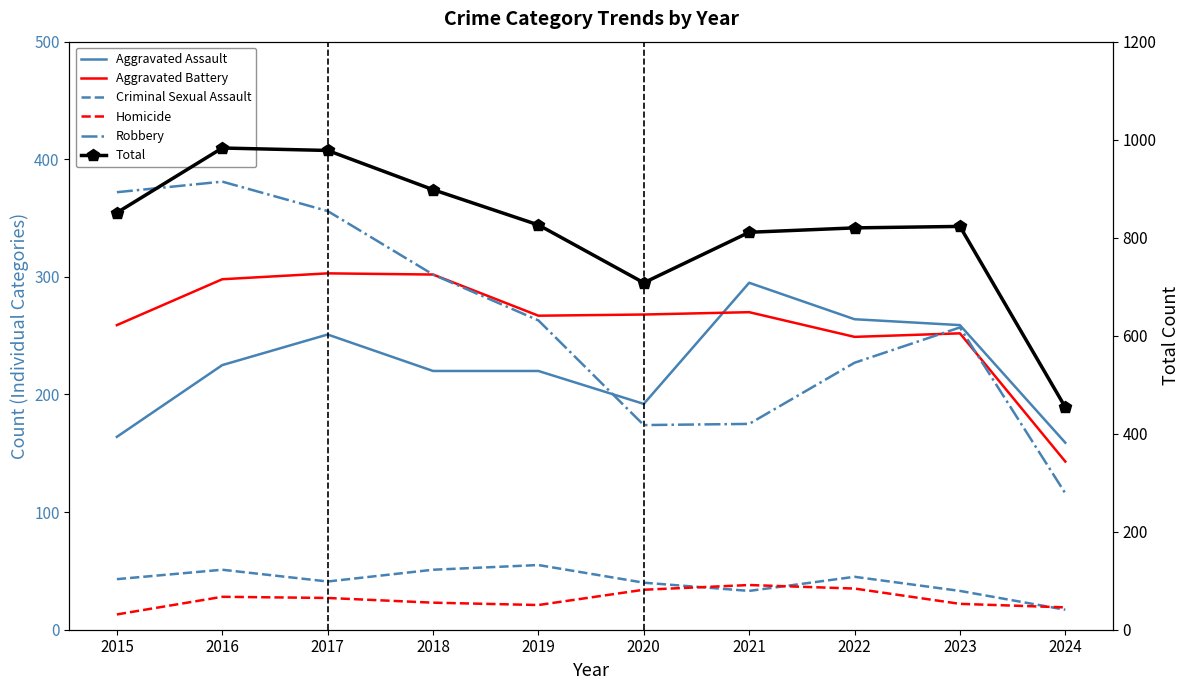

Where is the first local maximum for Aggravated Battery?

2017